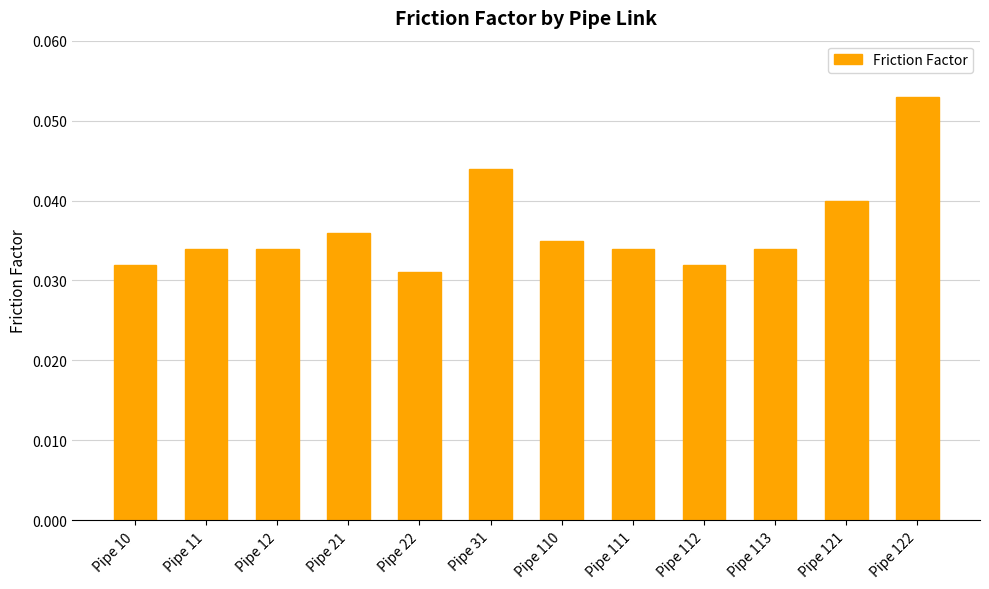

Which category has the highest value across all series?

Pipe 122